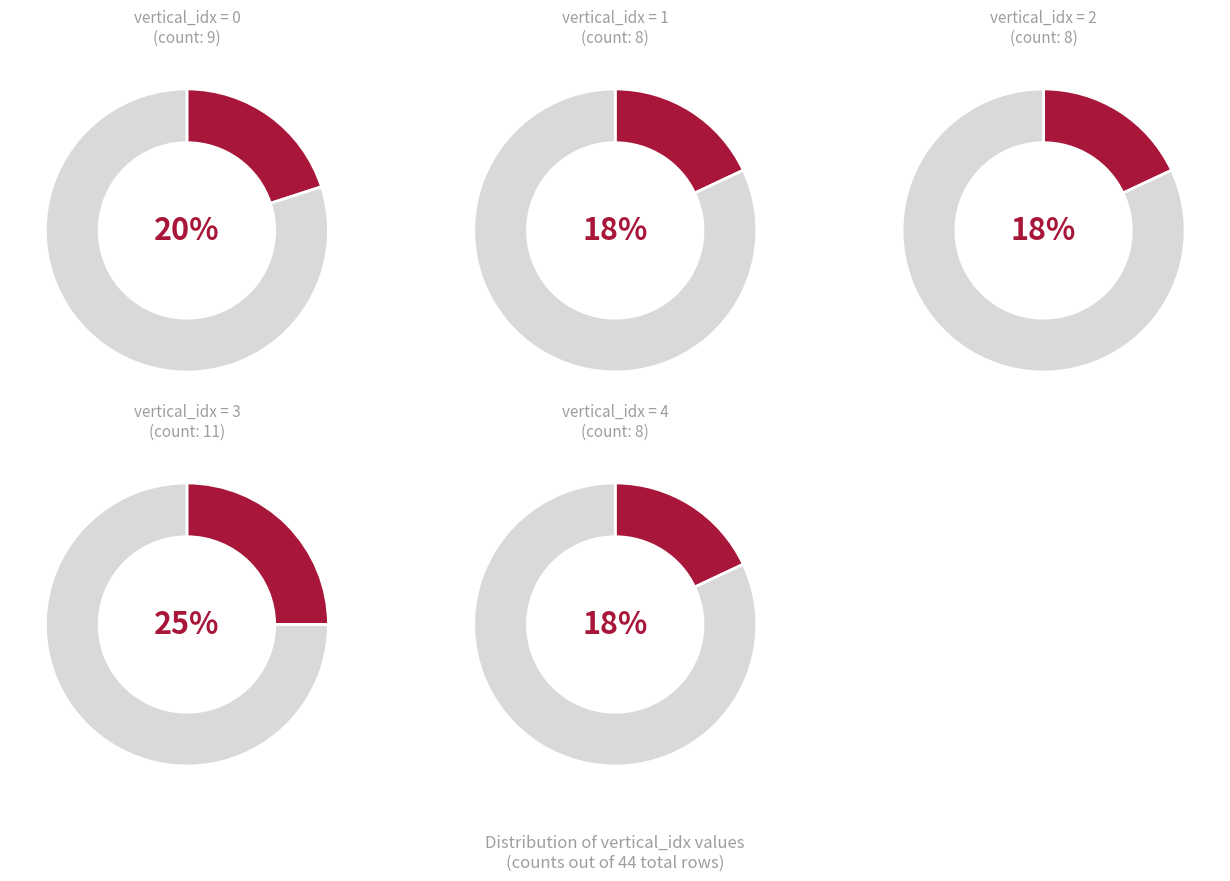

Which slice is the largest?

3